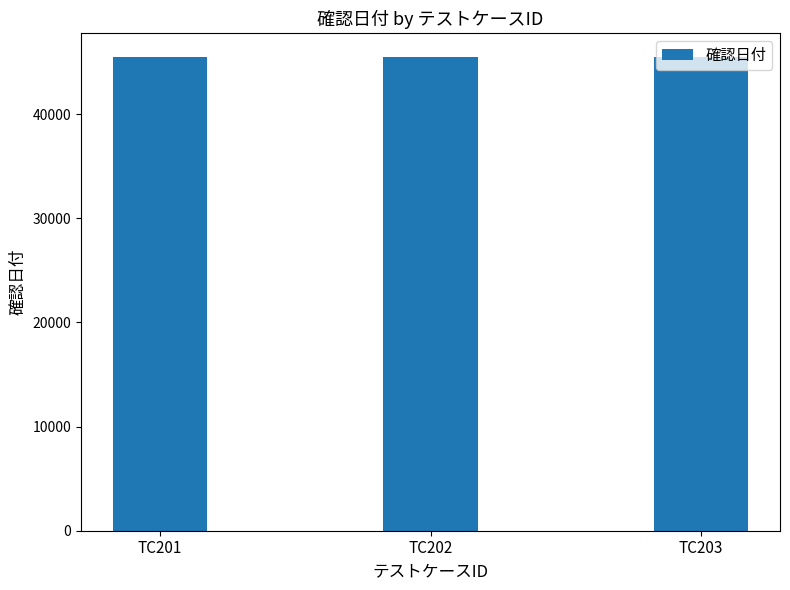

What is the average value?

45460